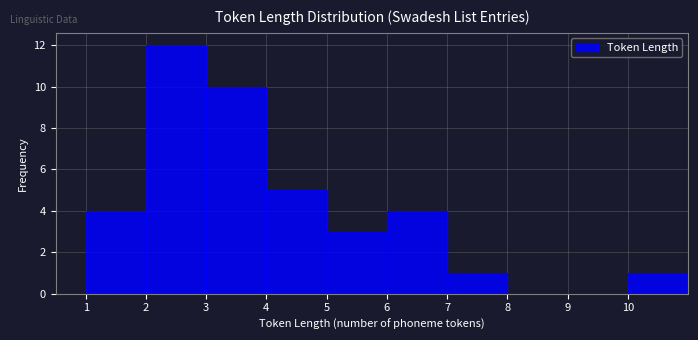

Reading left to right, transcribe this chart: for each bar, give the range it covers on the x-axis and its height. The values are not printed on the chart, so give them approximately, as read against the axis.

1 to 2: 4
2 to 3: 12
3 to 4: 10
4 to 5: 5
5 to 6: 3
6 to 7: 4
7 to 8: 1
8 to 9: 0
9 to 10: 0
10 to 11: 1